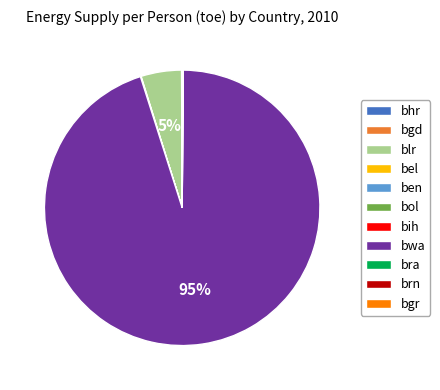

Which category has the biggest portion of the pie?

bwa